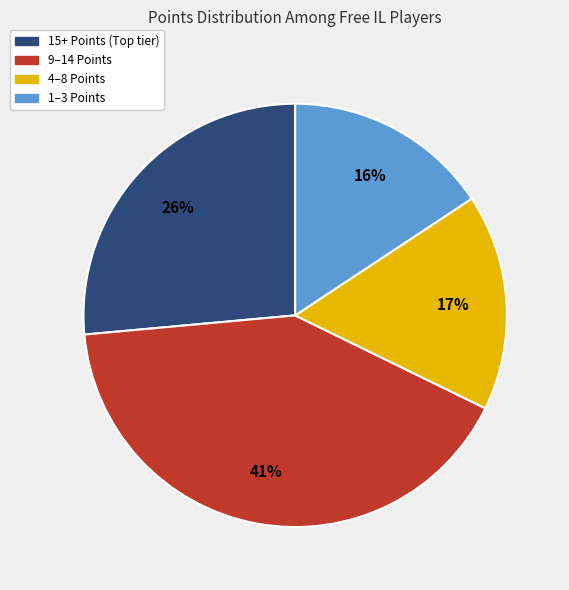

Does any single category account for the majority?

No